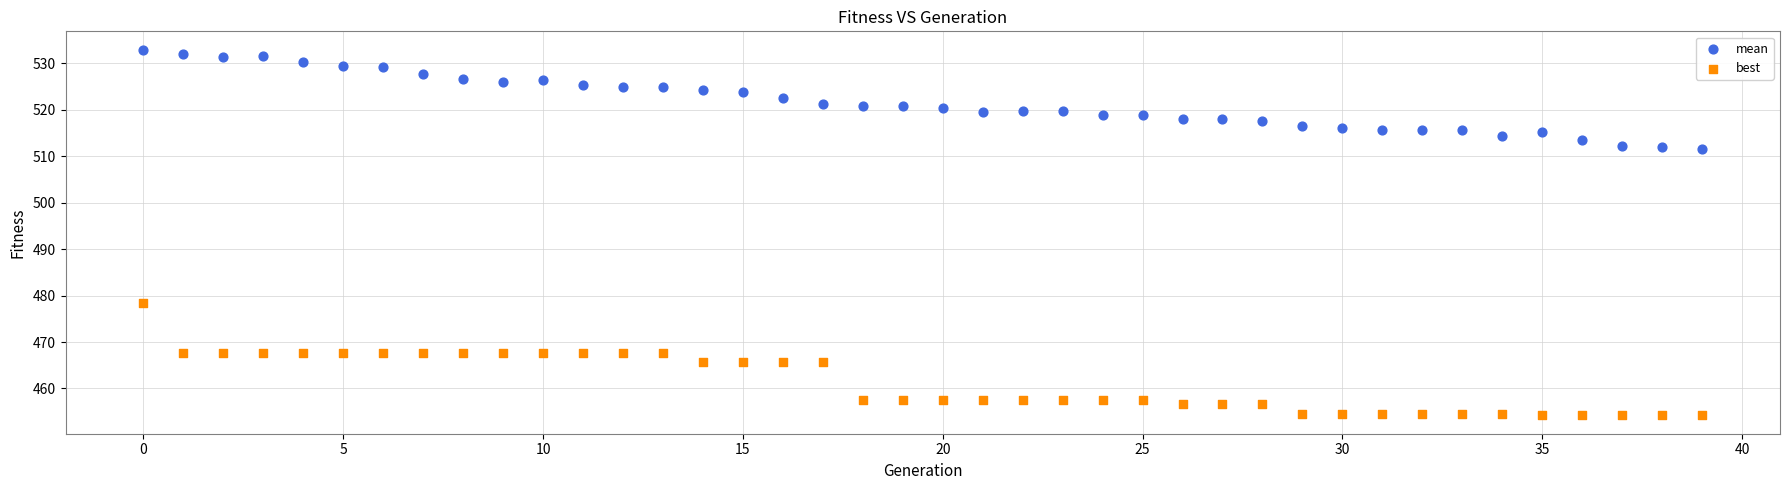

What are all the series names shown in the legend?

mean, best